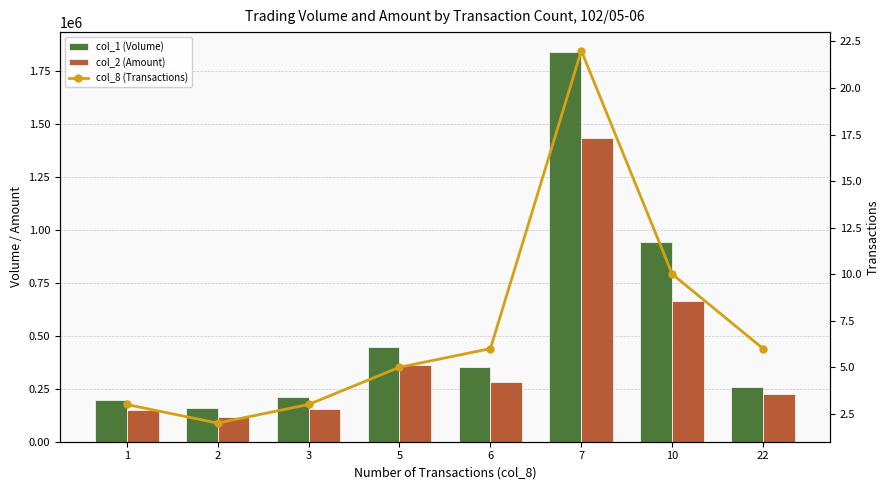

Which series has the largest total across all categories?

col_1 (Volume)